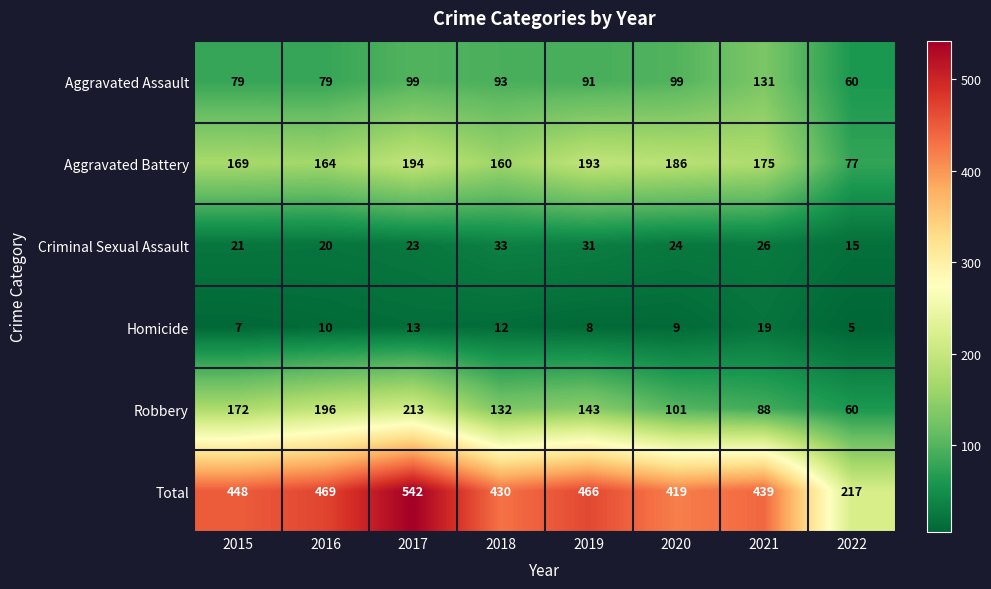

True or false: Total has a value of 51 at 2022.

False